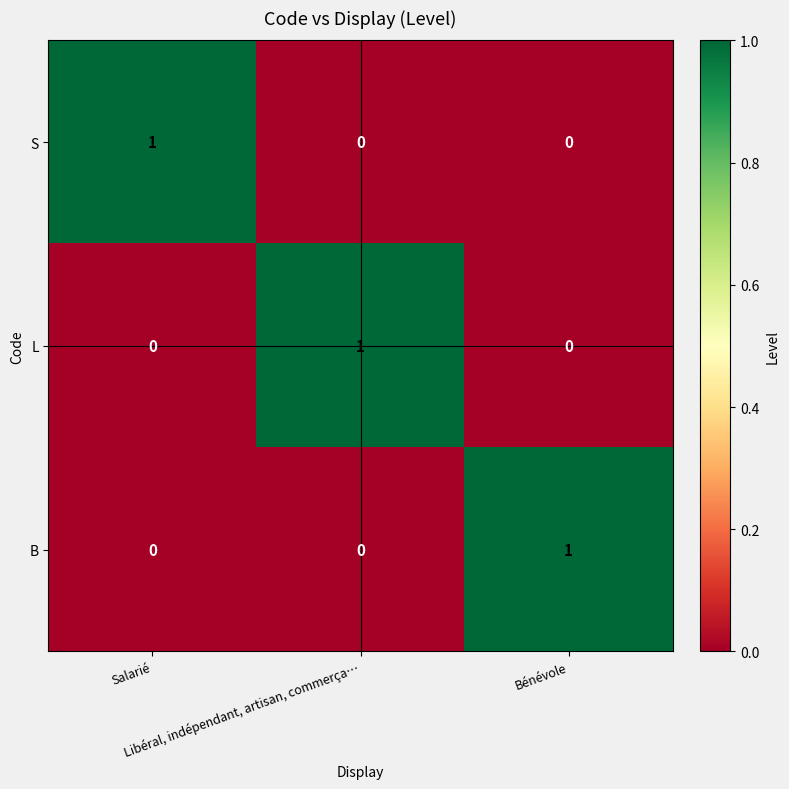

How many B values are between 0 and 1?

3